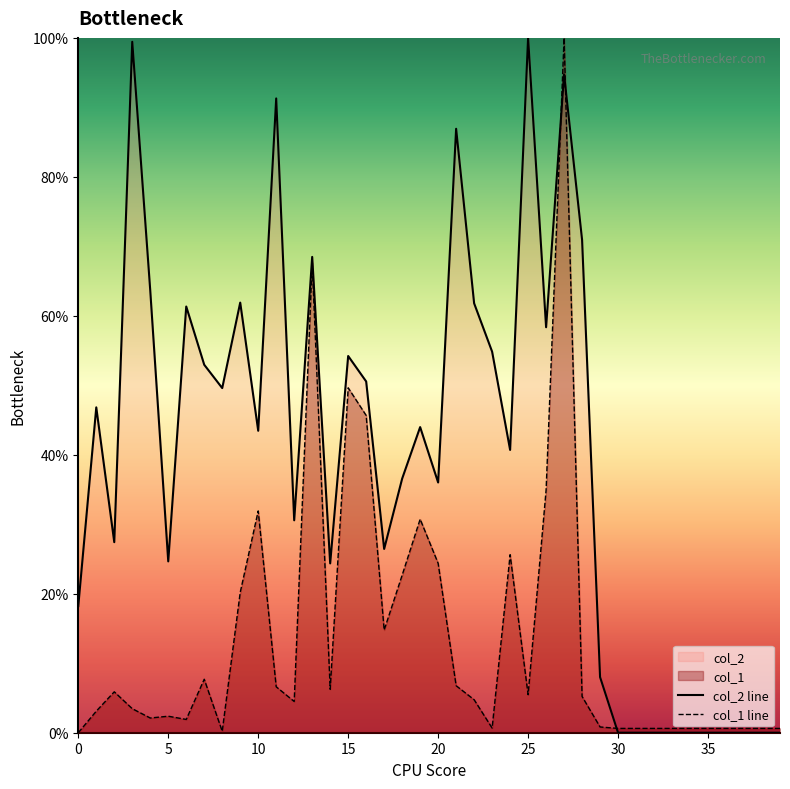

How many data points in col_1 line are above 4?

21